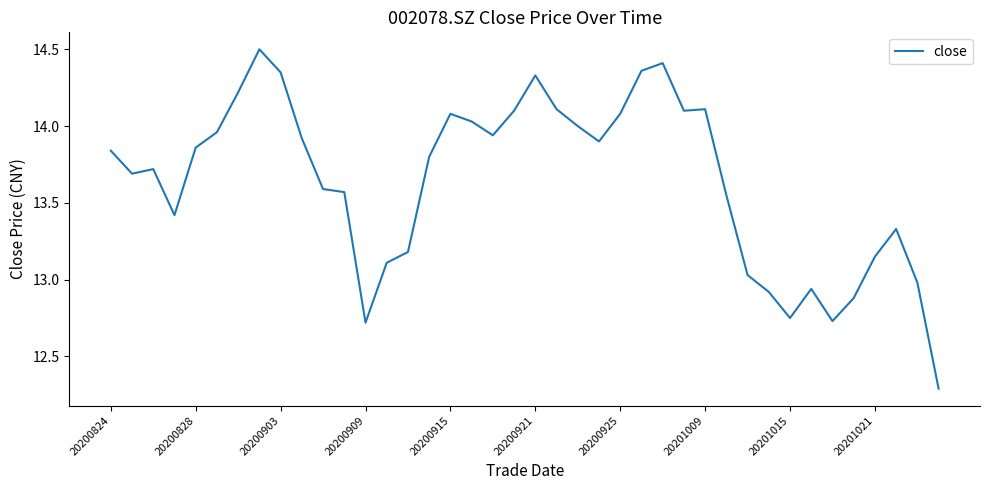

What is the difference between the maximum and minimum values?

2.2